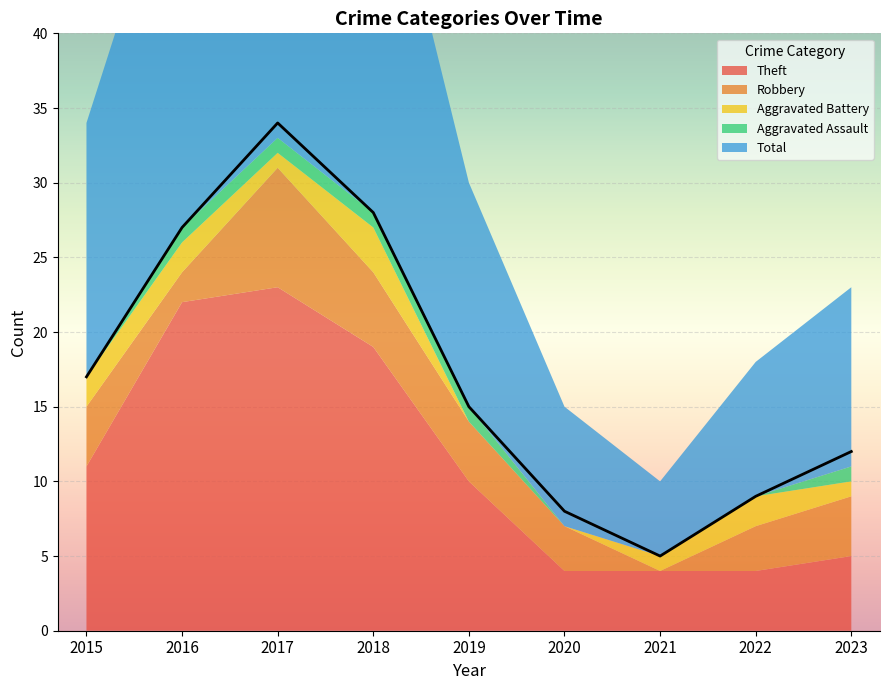

True or false: Aggravated Assault has a value of 0 at 2021.

True